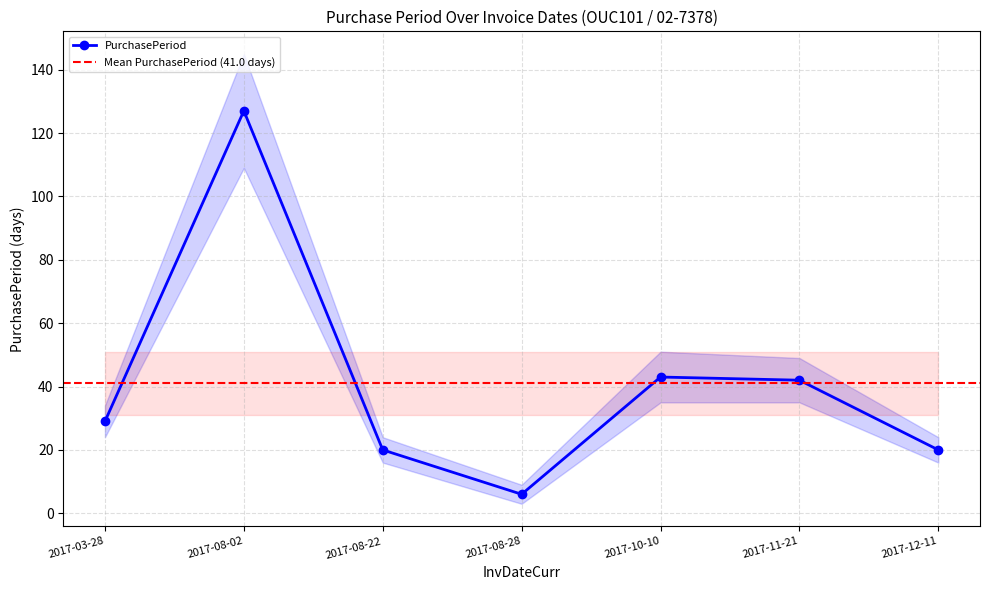

Rank the categories by value from highest to lowest.

2017-08-02, 2017-10-10, 2017-11-21, 2017-03-28, 2017-08-22, 2017-12-11, 2017-08-28